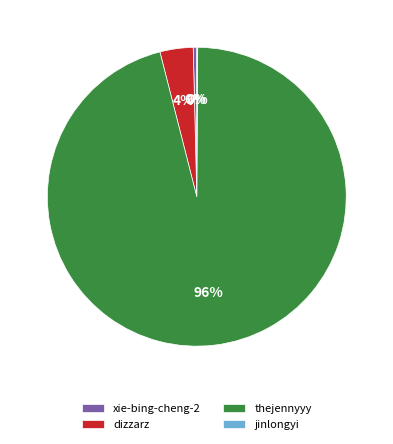

Does thejennyyy represent more than half of the total?

Yes